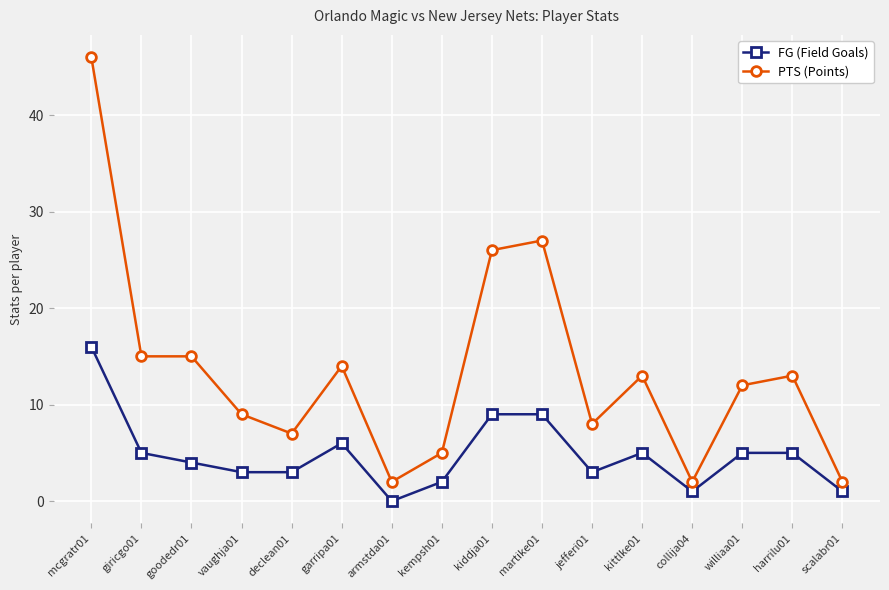

Which category has the highest value in the FG (Field Goals) series?

mcgratr01